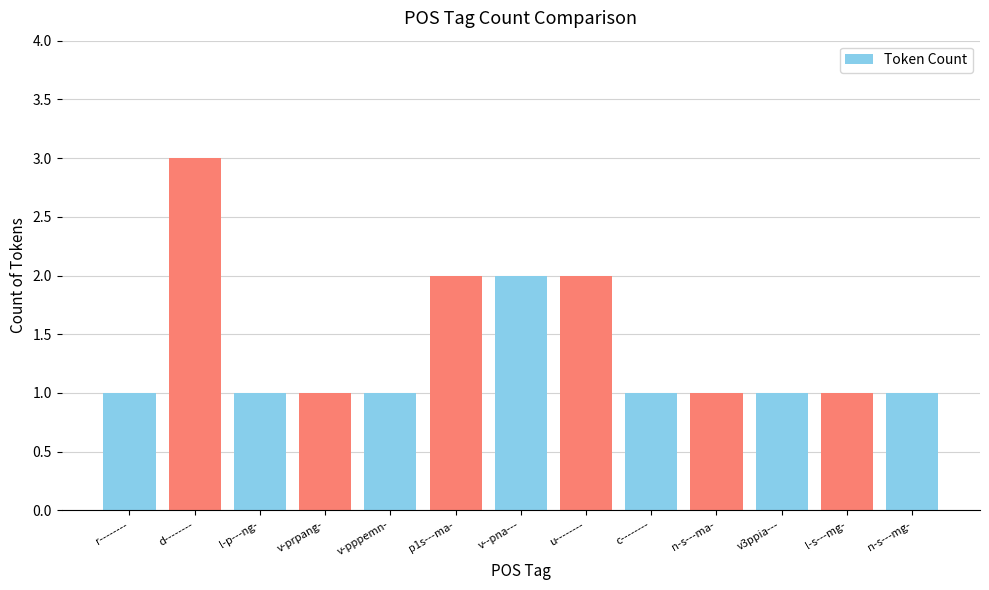

Which label corresponds to the largest value in the chart?

d--------